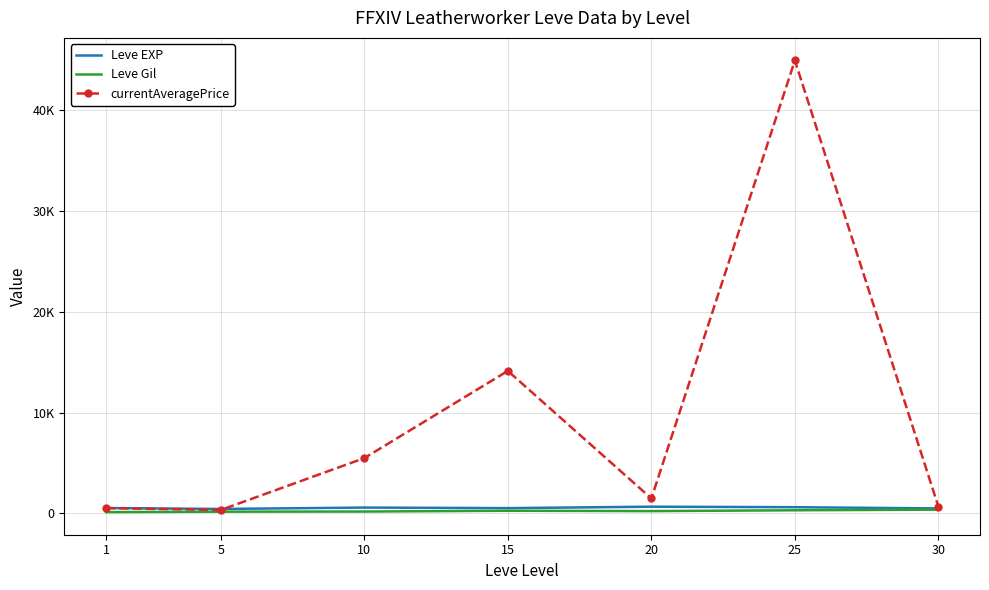

True or false: Leve Gil and currentAveragePrice cross at least once.

False